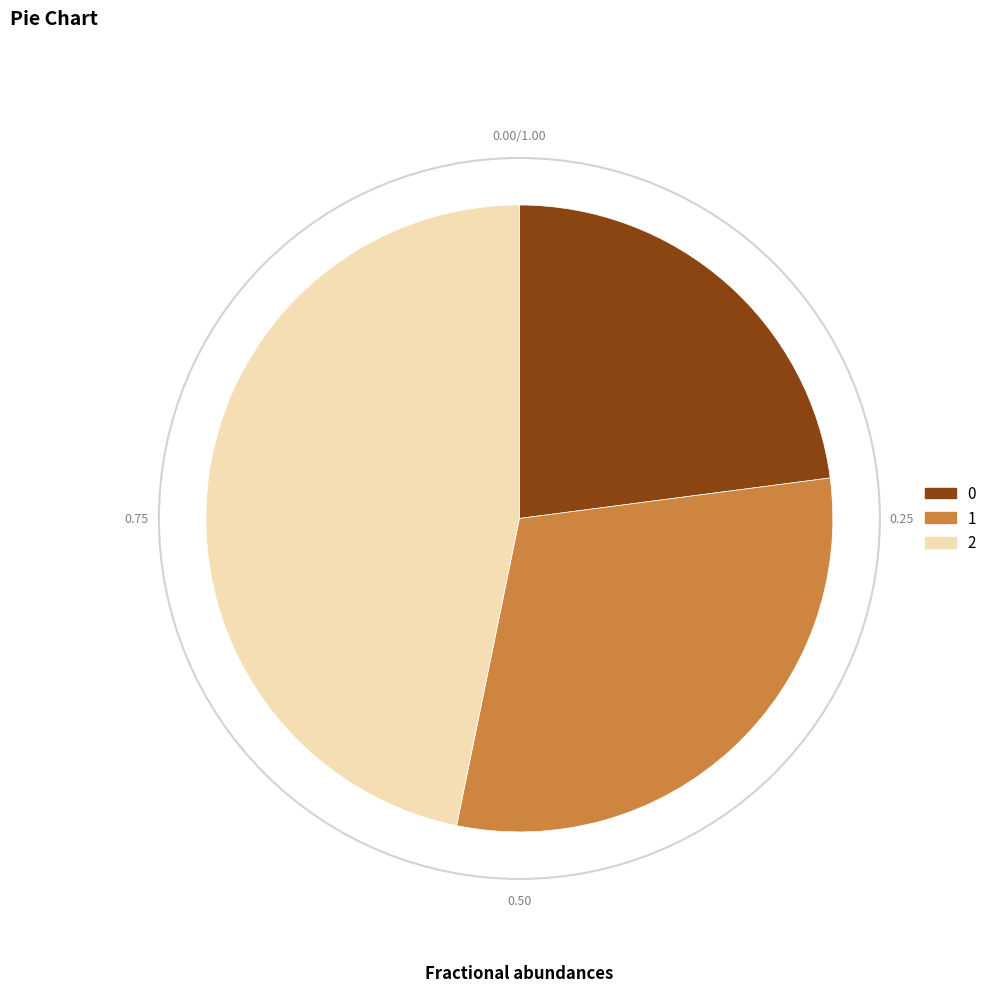

Which category has the biggest portion of the pie?

2